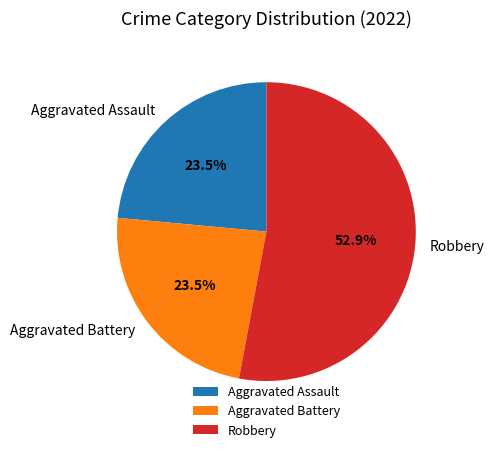

Is there any slice that represents more than half of the pie?

Yes